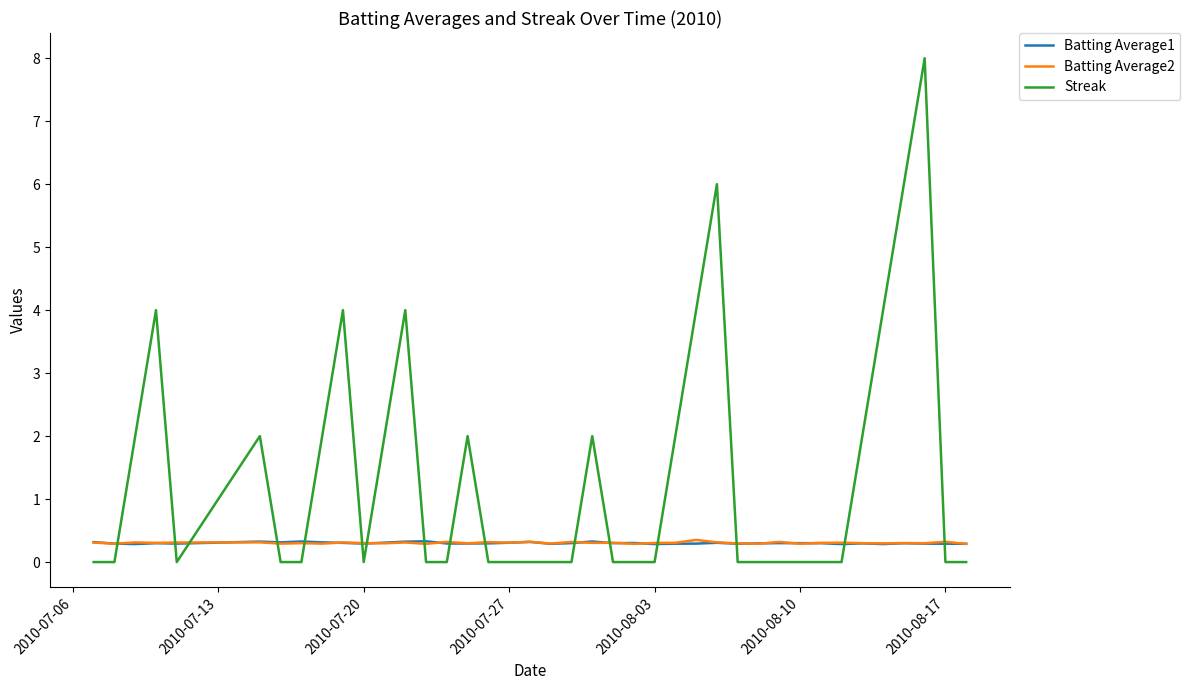

After their last crossing, which series has the higher values: Streak or Batting Average2?

Batting Average2